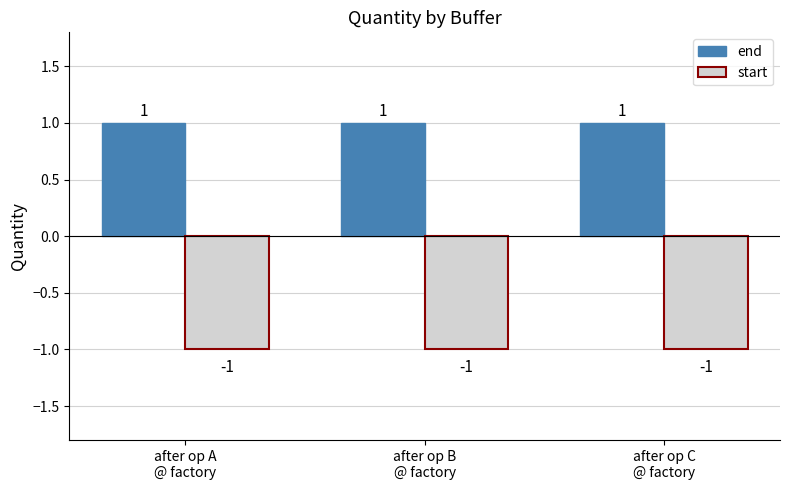

How many groups of bars are there?

3